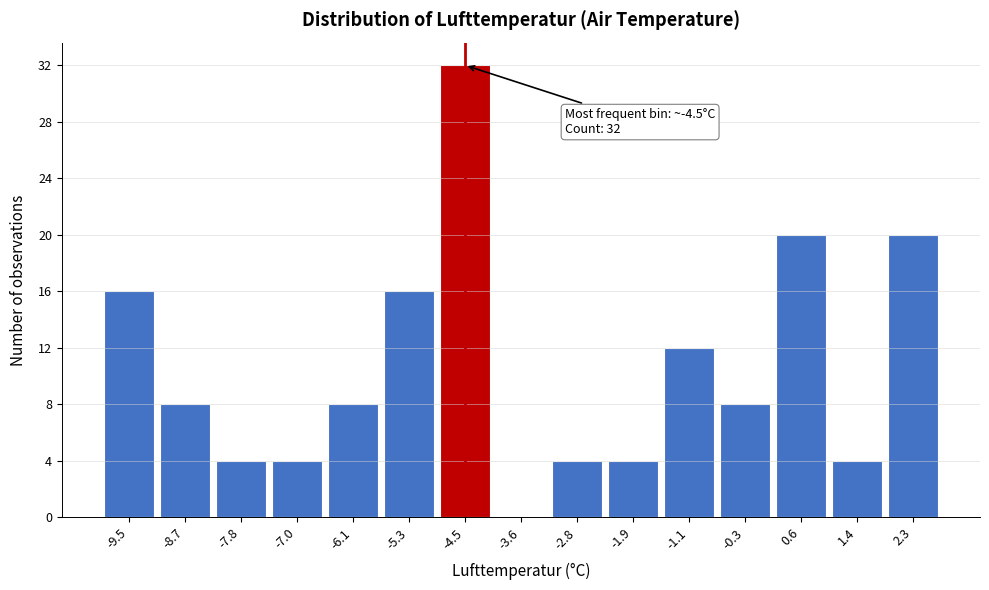

Reading left to right, list all the values displayed in this chart.

-9.5=16	-8.7=8	-7.8=4	-7.0=4	-6.1=8	-5.3=16	-4.5=32	-3.6=0	-2.8=4	-1.9=4	-1.1=12	-0.3=8	0.6=20	1.4=4	2.3=20